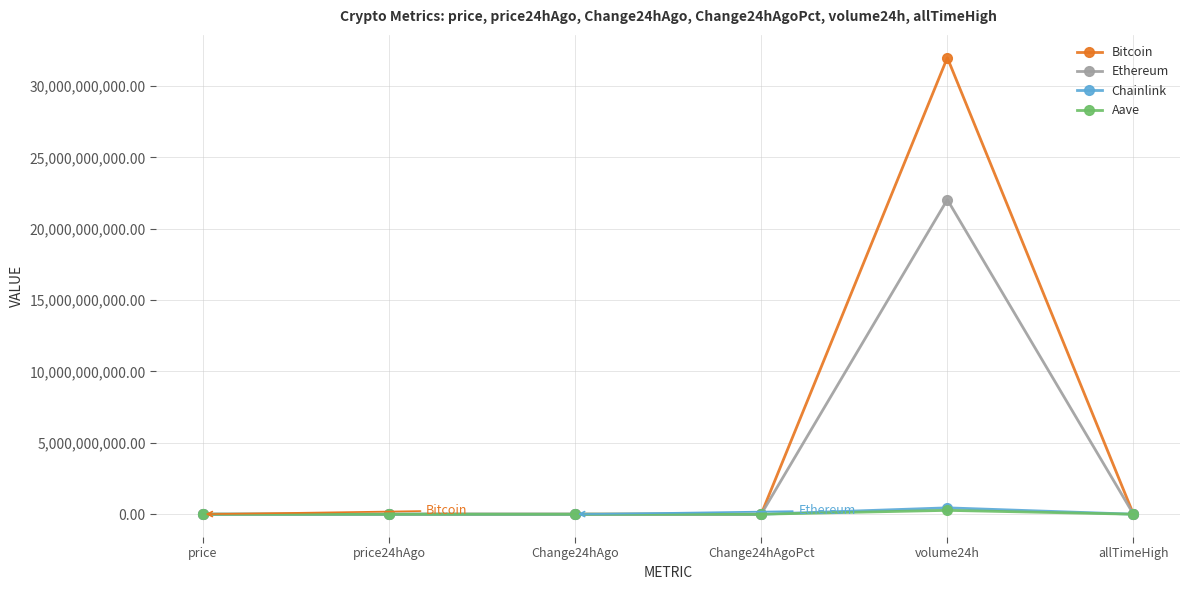

The value of Bitcoin at volume24h is 7728820760.8. True or false?

False